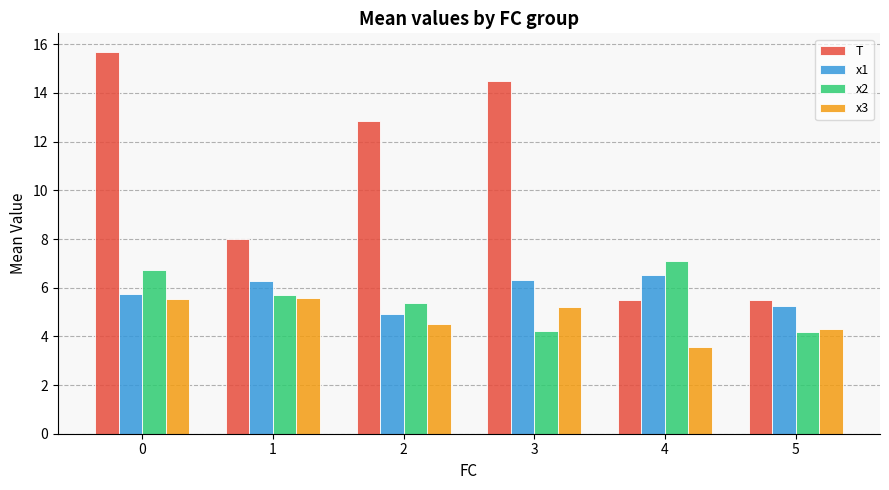

What is the value of the T bar at the 1st from the left?

15.7